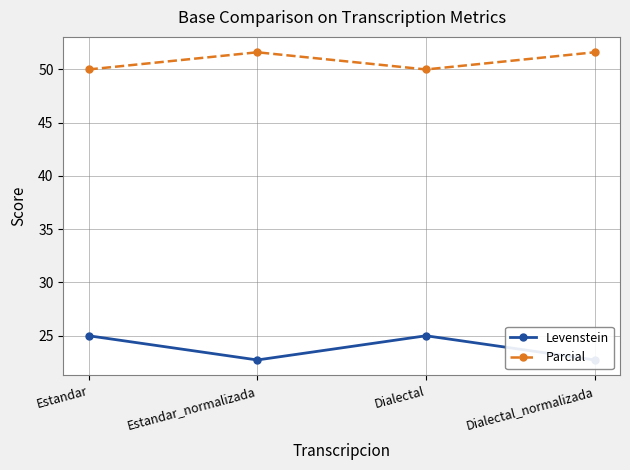

What is the highest value of the Parcial series?

51.6